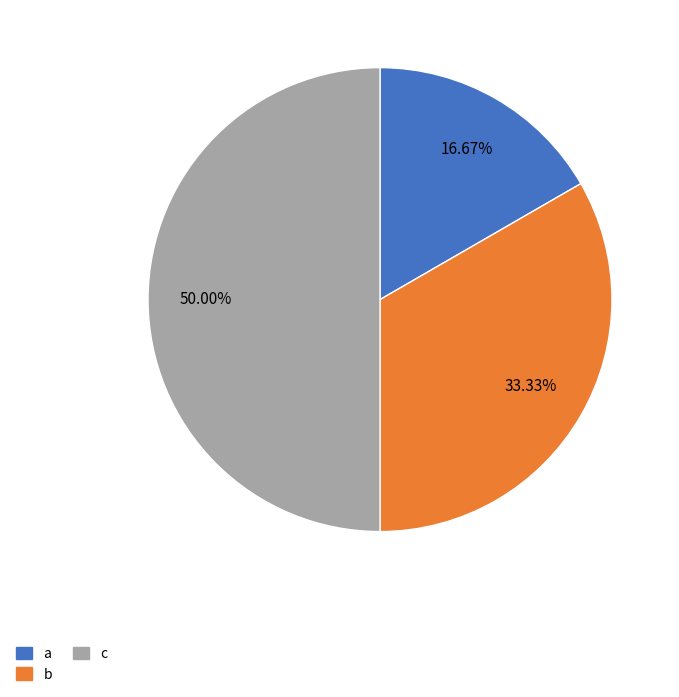

Do b and c together represent more than half of the pie?

Yes